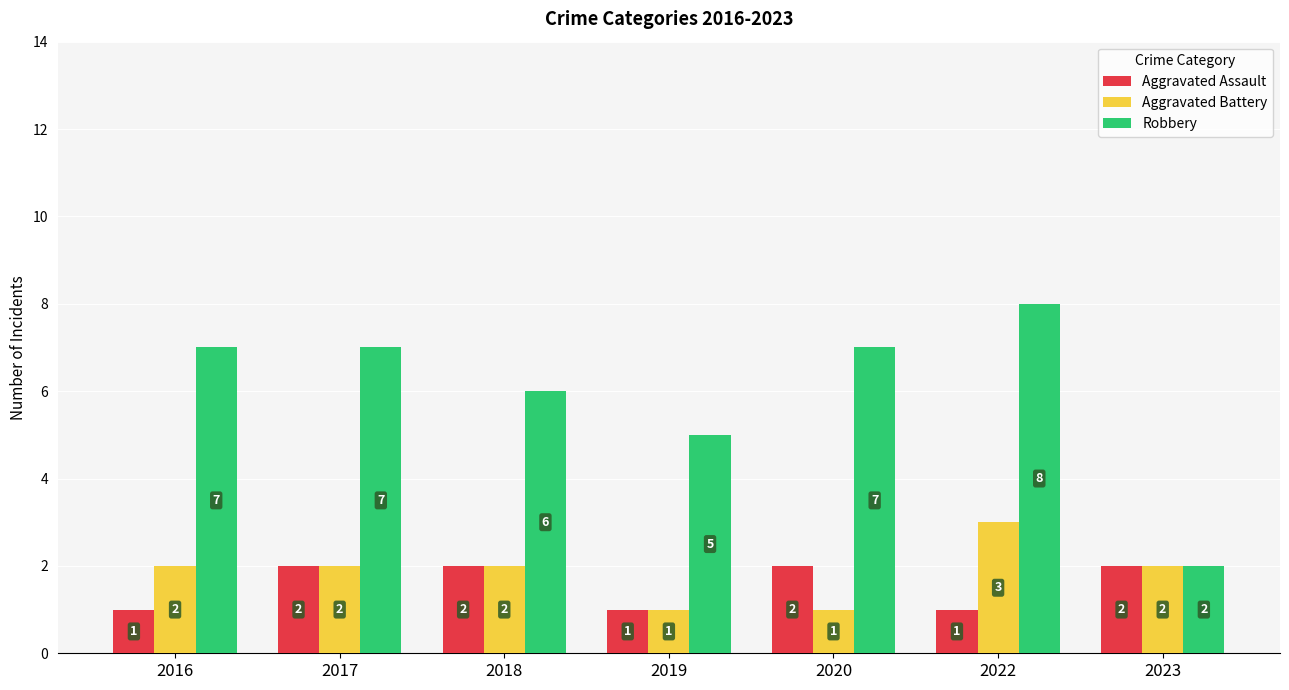

What is the highest value of the Aggravated Battery series?

3